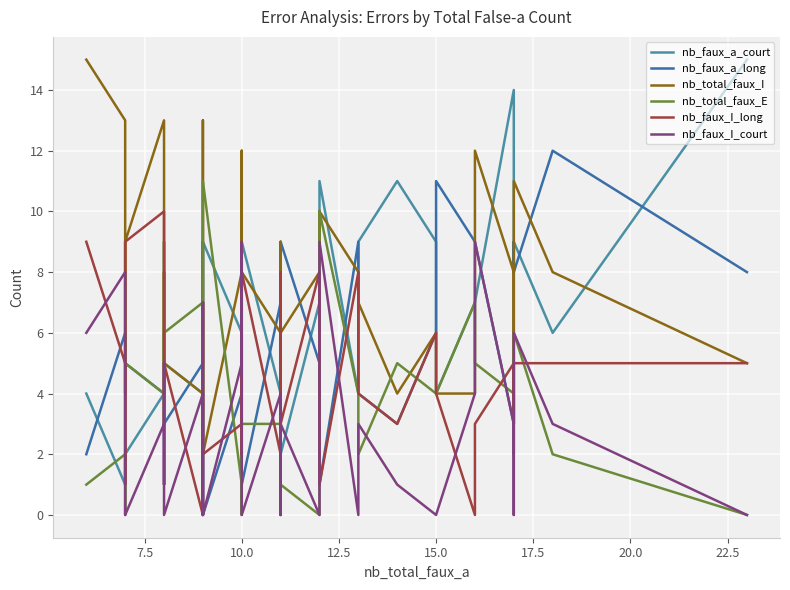

Is the value of nb_total_faux_E at 15.0 greater than the value of nb_faux_a_court at 32?

No